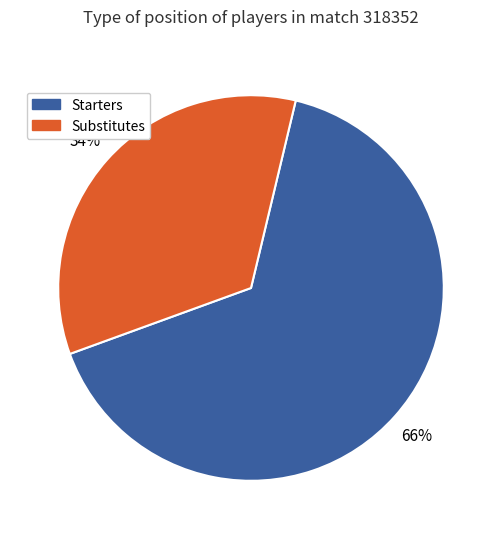

Approximately how many times larger is the value at Starters compared to Substitutes?

1.9